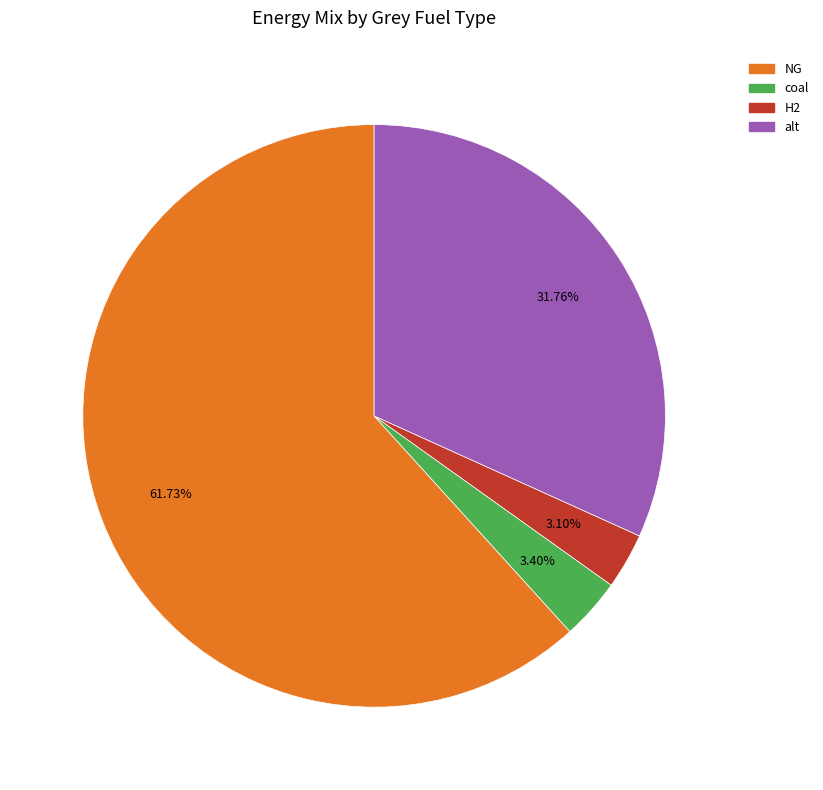

How many segments does this pie chart have?

4